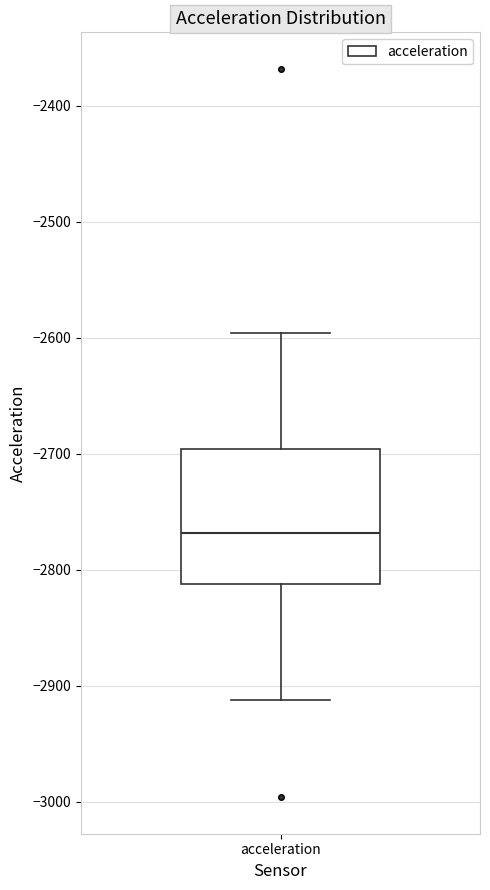

Read this box plot against the y-axis: the position of the median line, the range covered by the box, and the ends of both whiskers. The values are not printed on the chart, so give them approximately, as read against the axis.

median -2770, box -2810 to -2700, whiskers -2910 to -2600